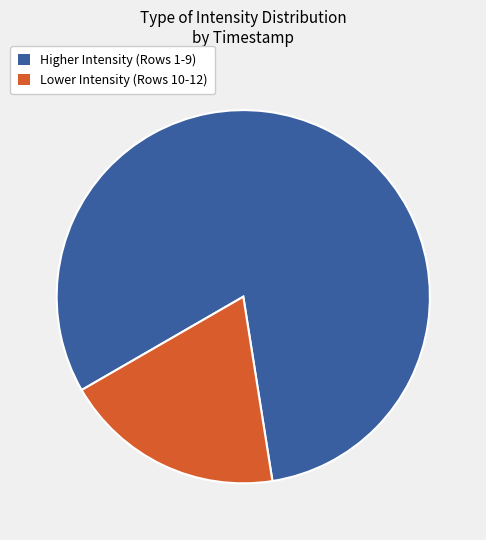

Does any single category account for the majority?

Yes